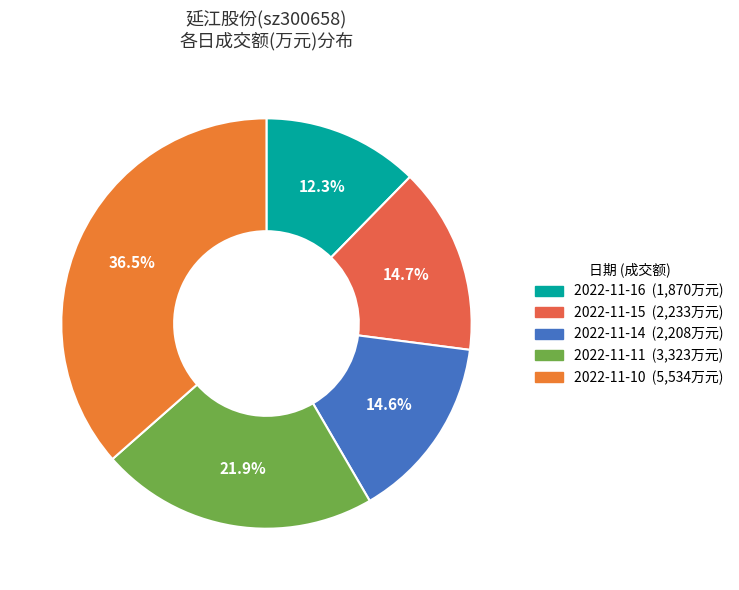

Is there any slice that represents more than half of the pie?

No